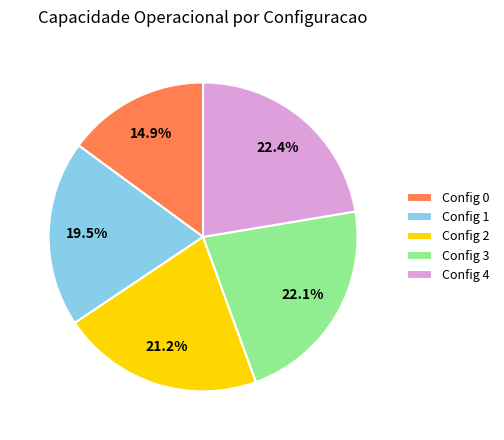

Does any single category account for the majority?

No